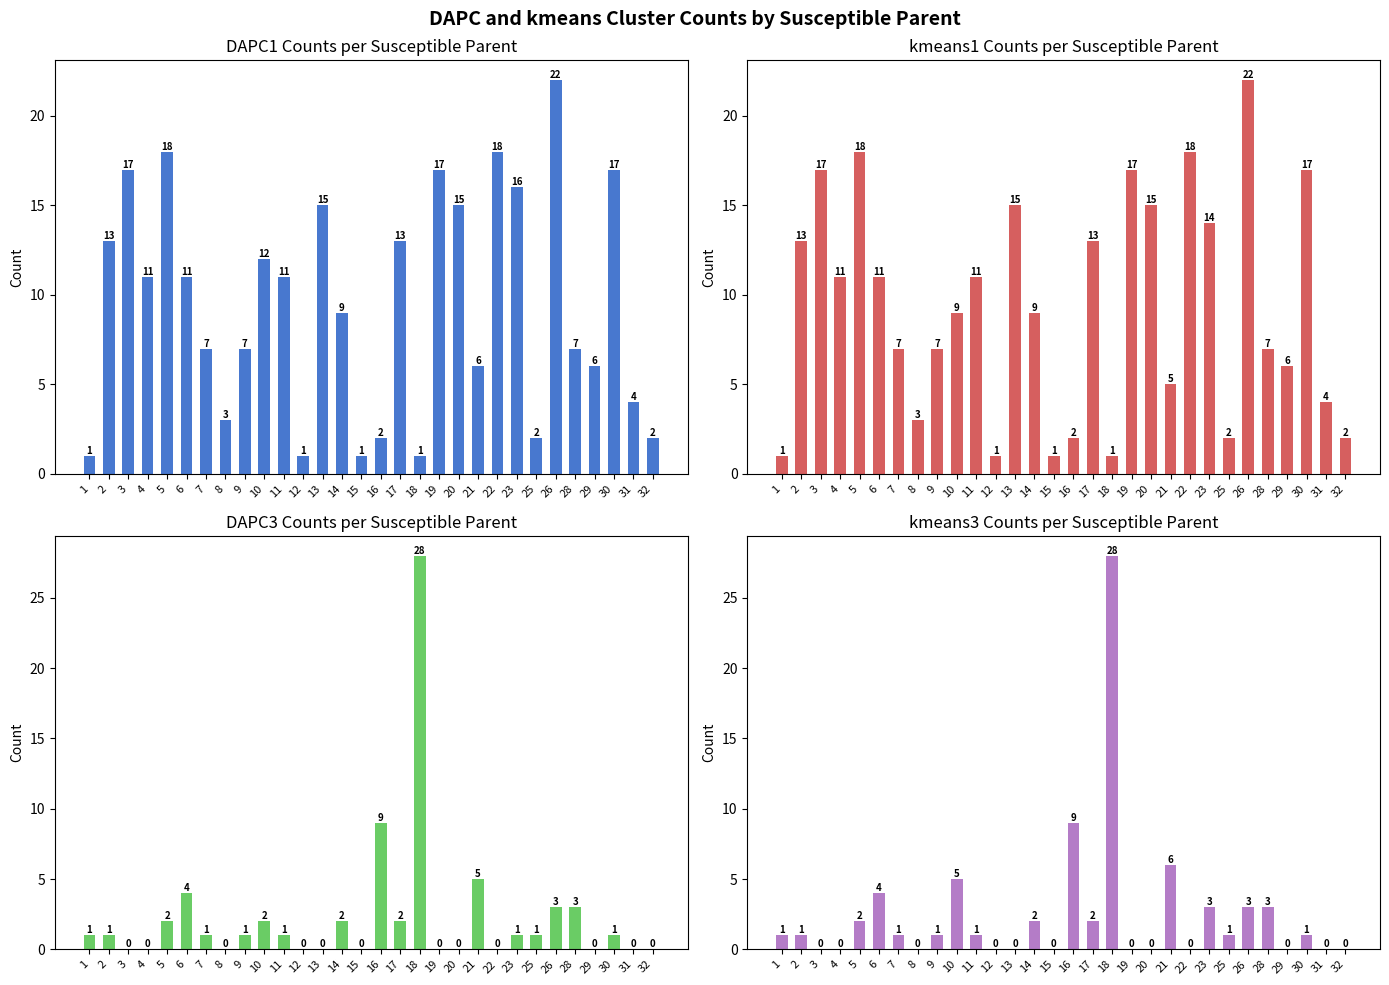

What is the difference between the maximum and minimum values in the kmeans1 series?

21